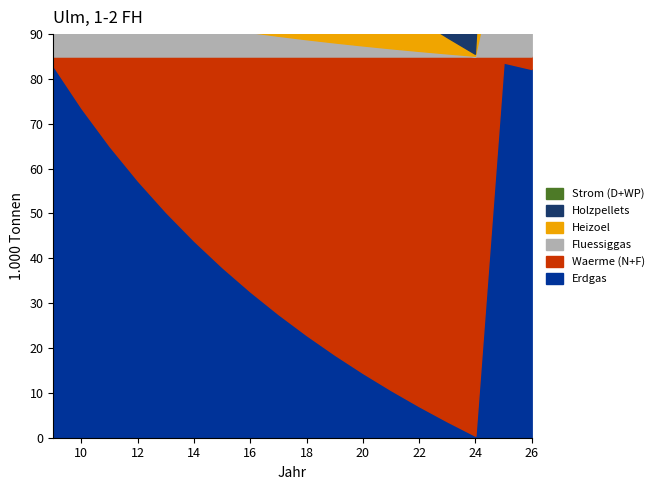

What is the sum of all Heizoel values?

7.0